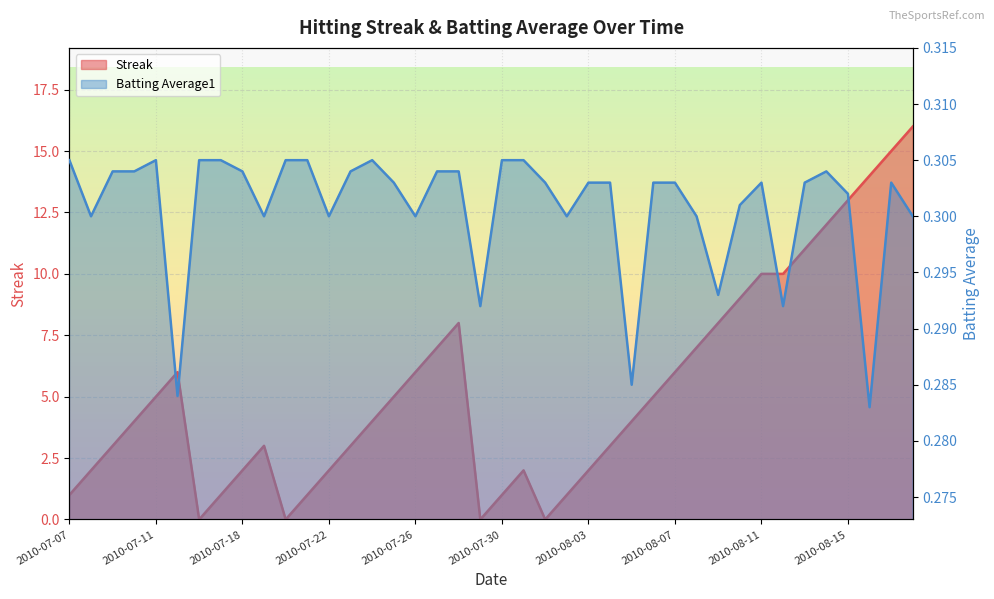

How many lines are shown in the chart?

2